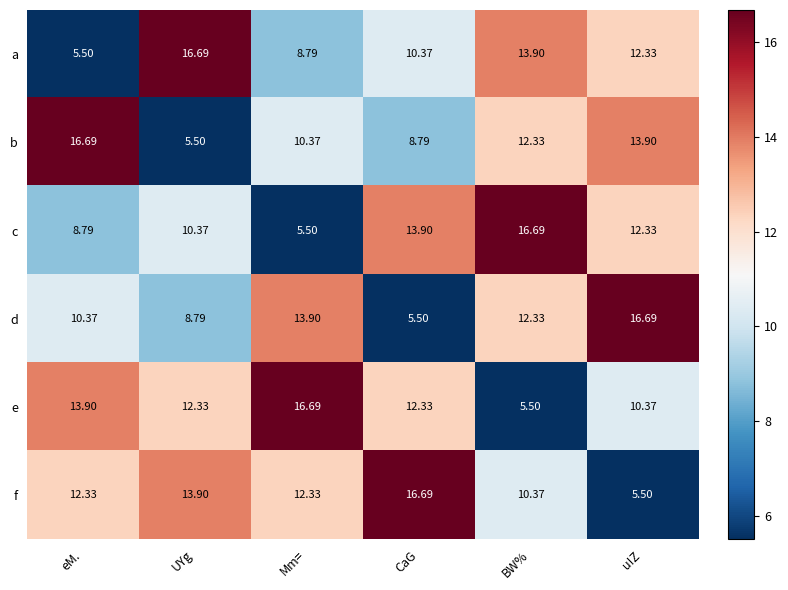

Which category has the highest value in the b series?

eM.